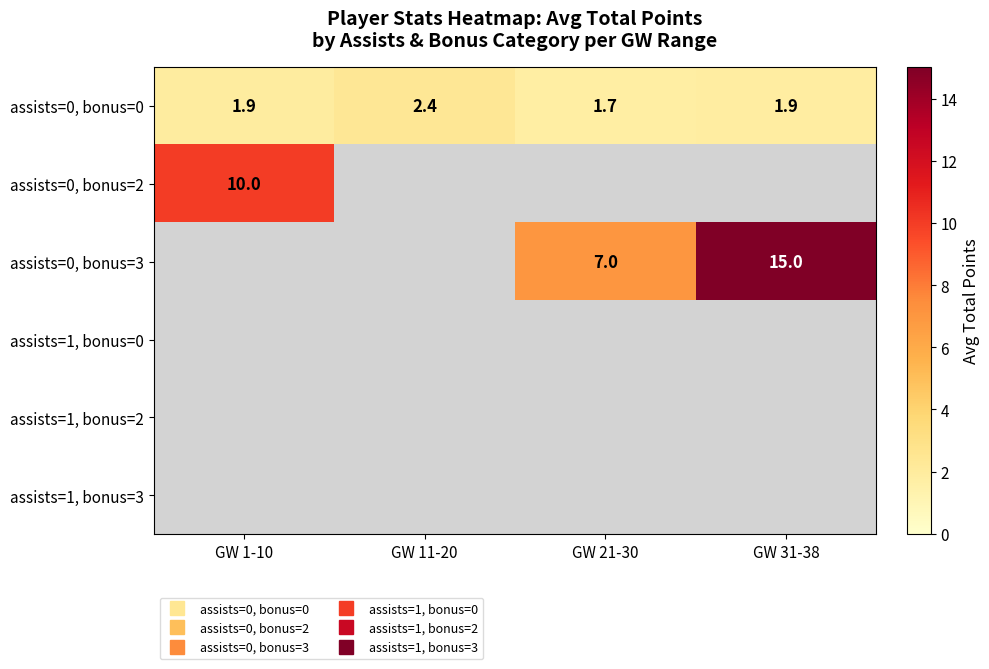

What is the maximum value shown in the chart?

15.0